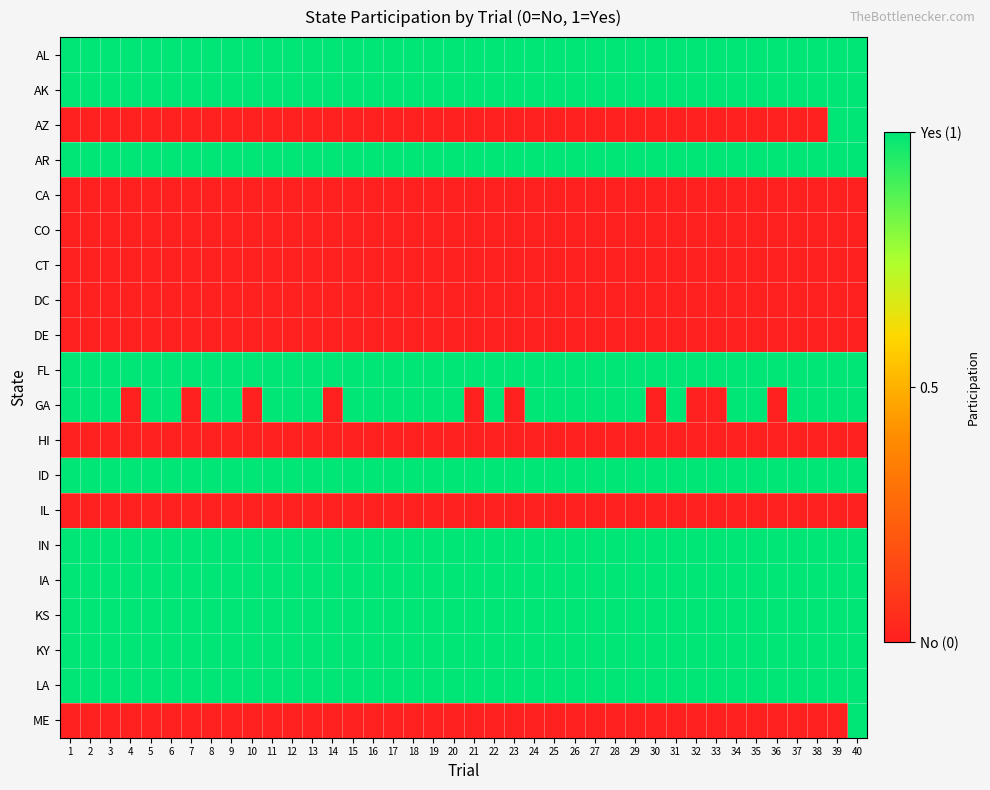

Reading left to right, what are all the values shown in this chart?

AL: 1=1	2=1	3=1	4=1	5=1	6=1	7=1	8=1	9=1	10=1	11=1	12=1	13=1	14=1	15=1	16=1	17=1	18=1	19=1	20=1	21=1	22=1	23=1	24=1	25=1	26=1	27=1	28=1	29=1	30=1	31=1	32=1	33=1	34=1	35=1	36=1	37=1	38=1	39=1	40=1
AK: 1=1	2=1	3=1	4=1	5=1	6=1	7=1	8=1	9=1	10=1	11=1	12=1	13=1	14=1	15=1	16=1	17=1	18=1	19=1	20=1	21=1	22=1	23=1	24=1	25=1	26=1	27=1	28=1	29=1	30=1	31=1	32=1	33=1	34=1	35=1	36=1	37=1	38=1	39=1	40=1
AZ: 1=0	2=0	3=0	4=0	5=0	6=0	7=0	8=0	9=0	10=0	11=0	12=0	13=0	14=0	15=0	16=0	17=0	18=0	19=0	20=0	21=0	22=0	23=0	24=0	25=0	26=0	27=0	28=0	29=0	30=0	31=0	32=0	33=0	34=0	35=0	36=0	37=0	38=0	39=1	40=1
AR: 1=1	2=1	3=1	4=1	5=1	6=1	7=1	8=1	9=1	10=1	11=1	12=1	13=1	14=1	15=1	16=1	17=1	18=1	19=1	20=1	21=1	22=1	23=1	24=1	25=1	26=1	27=1	28=1	29=1	30=1	31=1	32=1	33=1	34=1	35=1	36=1	37=1	38=1	39=1	40=1
CA: 1=0	2=0	3=0	4=0	5=0	6=0	7=0	8=0	9=0	10=0	11=0	12=0	13=0	14=0	15=0	16=0	17=0	18=0	19=0	20=0	21=0	22=0	23=0	24=0	25=0	26=0	27=0	28=0	29=0	30=0	31=0	32=0	33=0	34=0	35=0	36=0	37=0	38=0	39=0	40=0
CO: 1=0	2=0	3=0	4=0	5=0	6=0	7=0	8=0	9=0	10=0	11=0	12=0	13=0	14=0	15=0	16=0	17=0	18=0	19=0	20=0	21=0	22=0	23=0	24=0	25=0	26=0	27=0	28=0	29=0	30=0	31=0	32=0	33=0	34=0	35=0	36=0	37=0	38=0	39=0	40=0
CT: 1=0	2=0	3=0	4=0	5=0	6=0	7=0	8=0	9=0	10=0	11=0	12=0	13=0	14=0	15=0	16=0	17=0	18=0	19=0	20=0	21=0	22=0	23=0	24=0	25=0	26=0	27=0	28=0	29=0	30=0	31=0	32=0	33=0	34=0	35=0	36=0	37=0	38=0	39=0	40=0
DC: 1=0	2=0	3=0	4=0	5=0	6=0	7=0	8=0	9=0	10=0	11=0	12=0	13=0	14=0	15=0	16=0	17=0	18=0	19=0	20=0	21=0	22=0	23=0	24=0	25=0	26=0	27=0	28=0	29=0	30=0	31=0	32=0	33=0	34=0	35=0	36=0	37=0	38=0	39=0	40=0
DE: 1=0	2=0	3=0	4=0	5=0	6=0	7=0	8=0	9=0	10=0	11=0	12=0	13=0	14=0	15=0	16=0	17=0	18=0	19=0	20=0	21=0	22=0	23=0	24=0	25=0	26=0	27=0	28=0	29=0	30=0	31=0	32=0	33=0	34=0	35=0	36=0	37=0	38=0	39=0	40=0
FL: 1=1	2=1	3=1	4=1	5=1	6=1	7=1	8=1	9=1	10=1	11=1	12=1	13=1	14=1	15=1	16=1	17=1	18=1	19=1	20=1	21=1	22=1	23=1	24=1	25=1	26=1	27=1	28=1	29=1	30=1	31=1	32=1	33=1	34=1	35=1	36=1	37=1	38=1	39=1	40=1
GA: 1=1	2=1	3=1	4=0	5=1	6=1	7=0	8=1	9=1	10=0	11=1	12=1	13=1	14=0	15=1	16=1	17=1	18=1	19=1	20=1	21=0	22=1	23=0	24=1	25=1	26=1	27=1	28=1	29=1	30=0	31=1	32=0	33=0	34=1	35=1	36=0	37=1	38=1	39=1	40=1
HI: 1=0	2=0	3=0	4=0	5=0	6=0	7=0	8=0	9=0	10=0	11=0	12=0	13=0	14=0	15=0	16=0	17=0	18=0	19=0	20=0	21=0	22=0	23=0	24=0	25=0	26=0	27=0	28=0	29=0	30=0	31=0	32=0	33=0	34=0	35=0	36=0	37=0	38=0	39=0	40=0
ID: 1=1	2=1	3=1	4=1	5=1	6=1	7=1	8=1	9=1	10=1	11=1	12=1	13=1	14=1	15=1	16=1	17=1	18=1	19=1	20=1	21=1	22=1	23=1	24=1	25=1	26=1	27=1	28=1	29=1	30=1	31=1	32=1	33=1	34=1	35=1	36=1	37=1	38=1	39=1	40=1
IL: 1=0	2=0	3=0	4=0	5=0	6=0	7=0	8=0	9=0	10=0	11=0	12=0	13=0	14=0	15=0	16=0	17=0	18=0	19=0	20=0	21=0	22=0	23=0	24=0	25=0	26=0	27=0	28=0	29=0	30=0	31=0	32=0	33=0	34=0	35=0	36=0	37=0	38=0	39=0	40=0
IN: 1=1	2=1	3=1	4=1	5=1	6=1	7=1	8=1	9=1	10=1	11=1	12=1	13=1	14=1	15=1	16=1	17=1	18=1	19=1	20=1	21=1	22=1	23=1	24=1	25=1	26=1	27=1	28=1	29=1	30=1	31=1	32=1	33=1	34=1	35=1	36=1	37=1	38=1	39=1	40=1
IA: 1=1	2=1	3=1	4=1	5=1	6=1	7=1	8=1	9=1	10=1	11=1	12=1	13=1	14=1	15=1	16=1	17=1	18=1	19=1	20=1	21=1	22=1	23=1	24=1	25=1	26=1	27=1	28=1	29=1	30=1	31=1	32=1	33=1	34=1	35=1	36=1	37=1	38=1	39=1	40=1
KS: 1=1	2=1	3=1	4=1	5=1	6=1	7=1	8=1	9=1	10=1	11=1	12=1	13=1	14=1	15=1	16=1	17=1	18=1	19=1	20=1	21=1	22=1	23=1	24=1	25=1	26=1	27=1	28=1	29=1	30=1	31=1	32=1	33=1	34=1	35=1	36=1	37=1	38=1	39=1	40=1
KY: 1=1	2=1	3=1	4=1	5=1	6=1	7=1	8=1	9=1	10=1	11=1	12=1	13=1	14=1	15=1	16=1	17=1	18=1	19=1	20=1	21=1	22=1	23=1	24=1	25=1	26=1	27=1	28=1	29=1	30=1	31=1	32=1	33=1	34=1	35=1	36=1	37=1	38=1	39=1	40=1
LA: 1=1	2=1	3=1	4=1	5=1	6=1	7=1	8=1	9=1	10=1	11=1	12=1	13=1	14=1	15=1	16=1	17=1	18=1	19=1	20=1	21=1	22=1	23=1	24=1	25=1	26=1	27=1	28=1	29=1	30=1	31=1	32=1	33=1	34=1	35=1	36=1	37=1	38=1	39=1	40=1
ME: 1=0	2=0	3=0	4=0	5=0	6=0	7=0	8=0	9=0	10=0	11=0	12=0	13=0	14=0	15=0	16=0	17=0	18=0	19=0	20=0	21=0	22=0	23=0	24=0	25=0	26=0	27=0	28=0	29=0	30=0	31=0	32=0	33=0	34=0	35=0	36=0	37=0	38=0	39=0	40=1